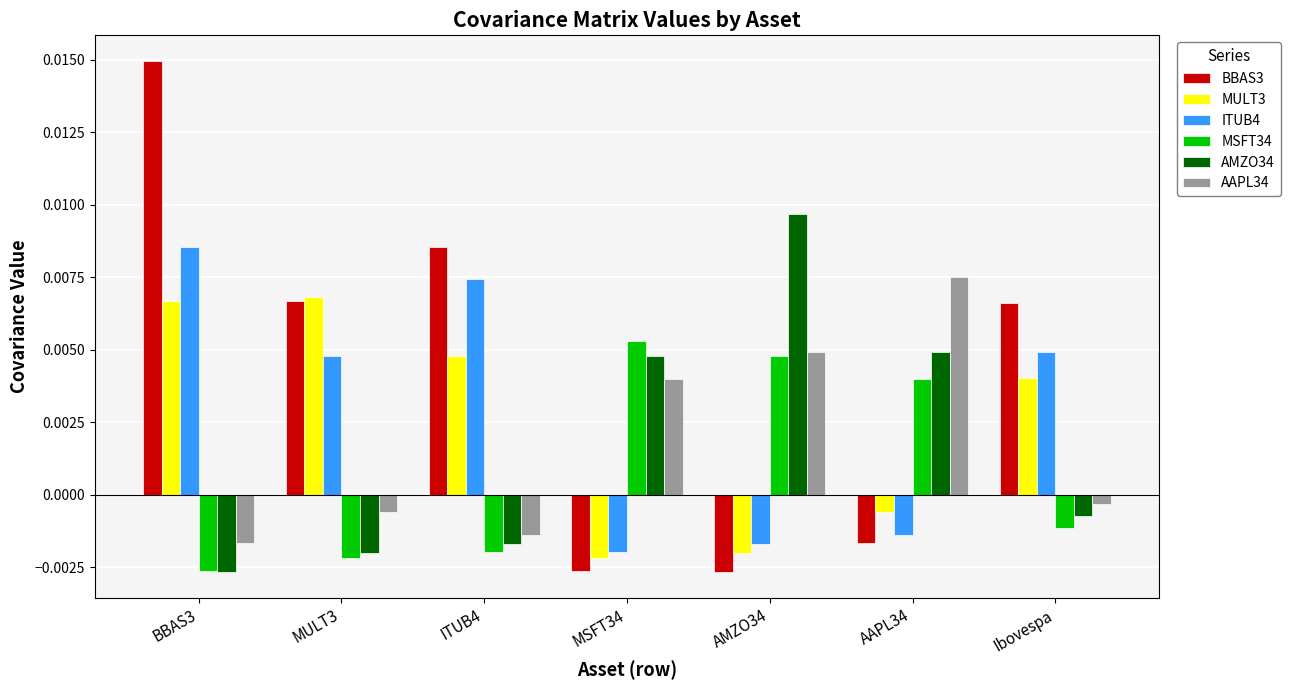

Where is AMZO34 nearest to the value 0?

Ibovespa